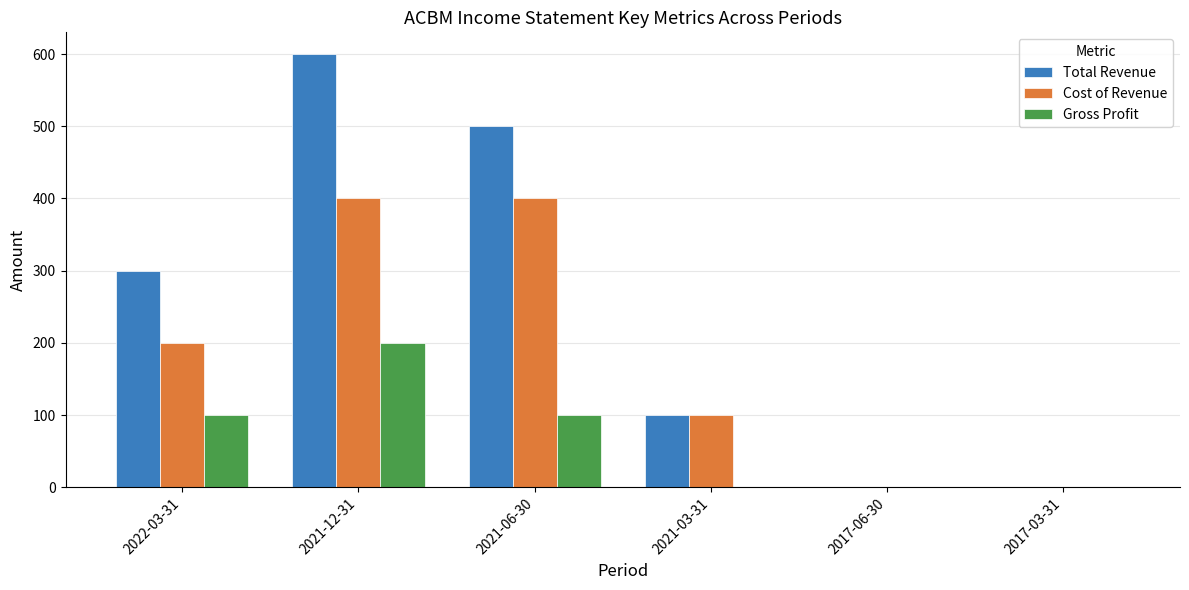

How many groups of bars are there?

6